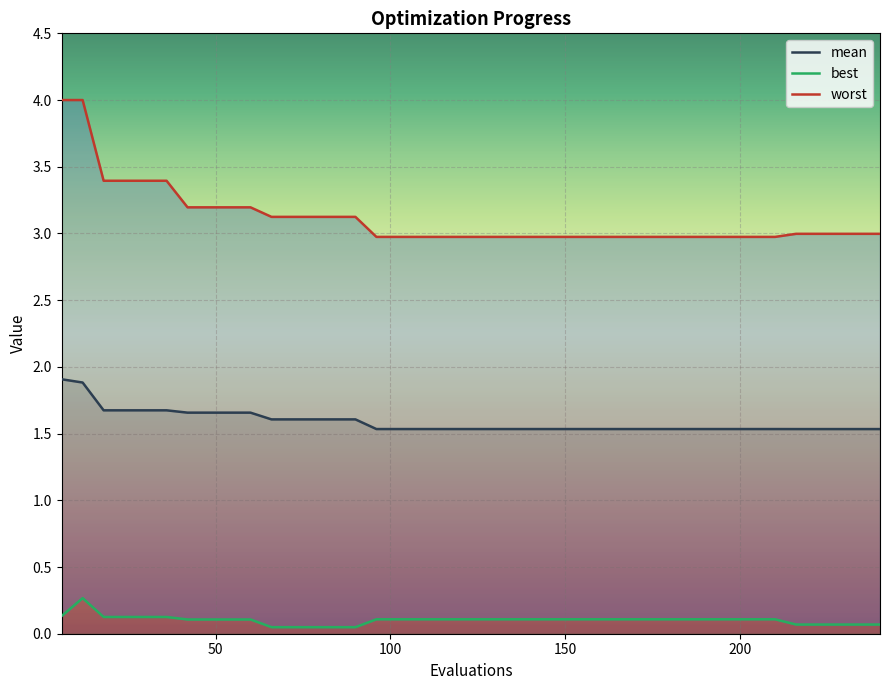

True or false: worst and best cross at least once.

False